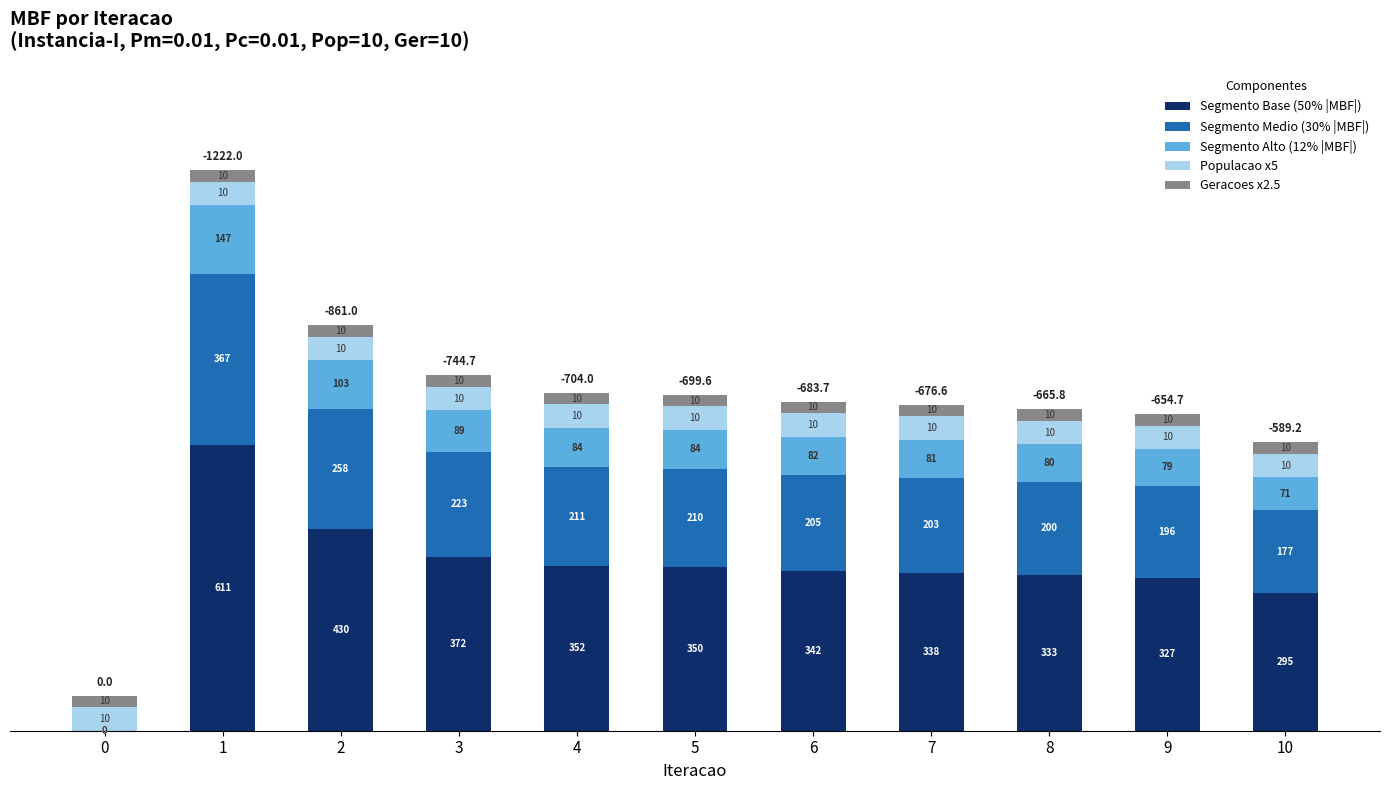

What is the total value across all series at 2?

867.1